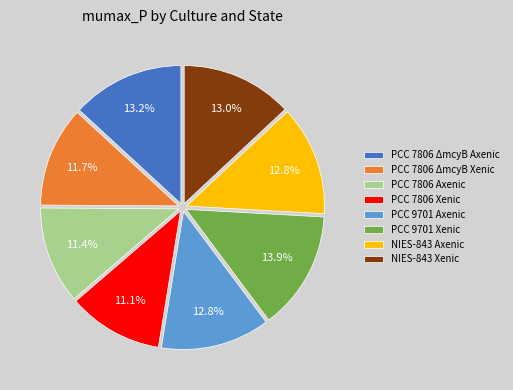

Count the number of slices in the pie.

8